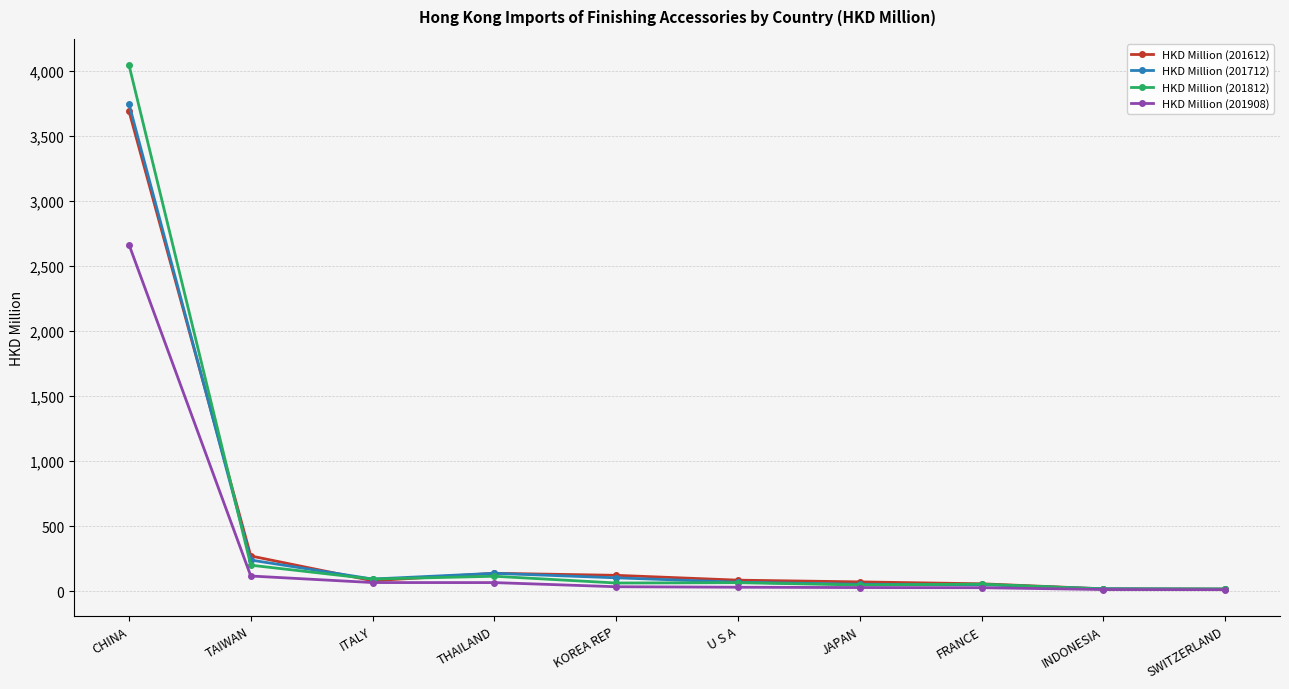

How many lines are shown in the chart?

4